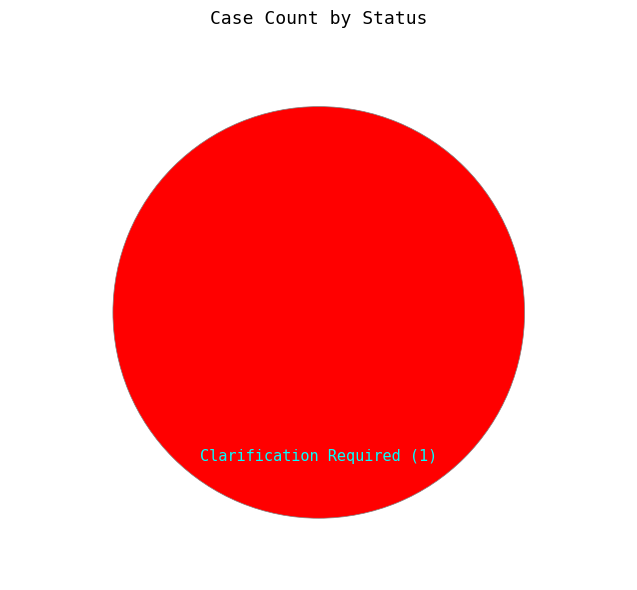

Rank the categories by value from highest to lowest.

Clarification Required